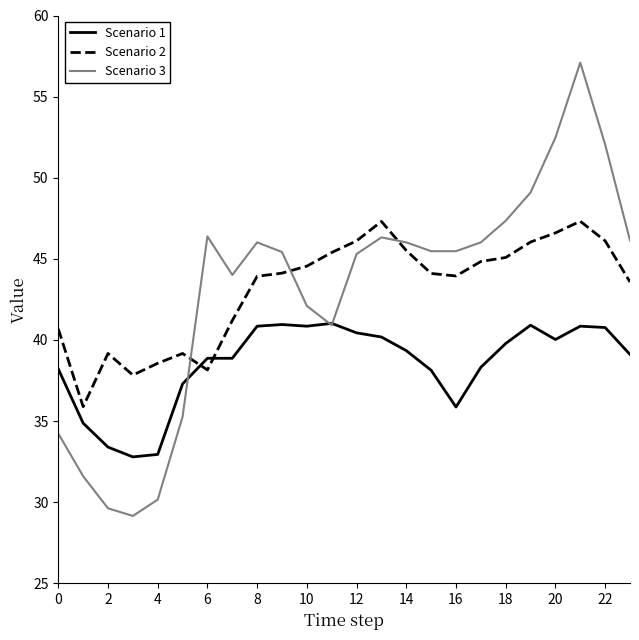

Which series has the largest range (max minus min)?

Scenario 3